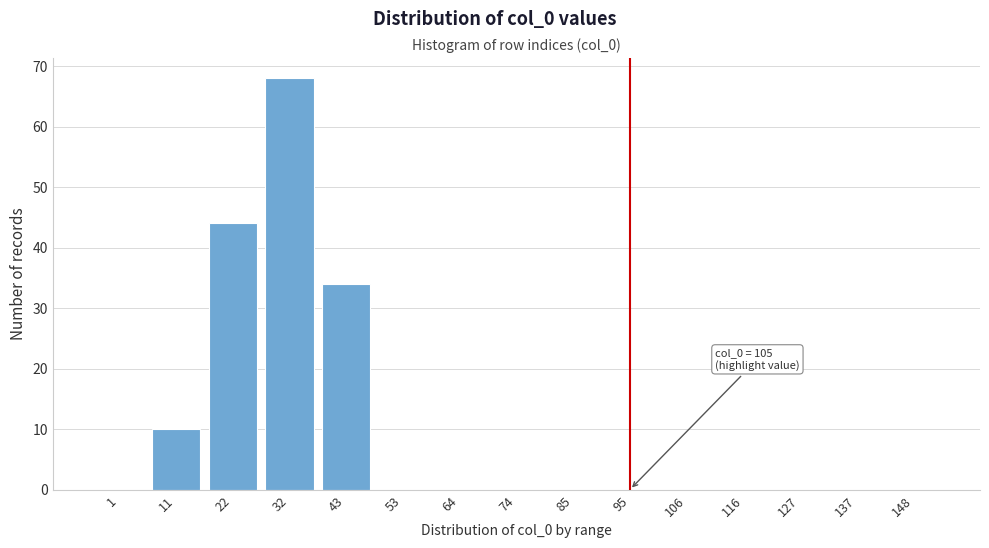

Reading right to left, what are all the values shown in this chart?

148=0	137=0	127=0	116=0	106=0	95=0	85=0	74=0	64=0	53=0	43=34	32=68	22=44	11=10	1=0